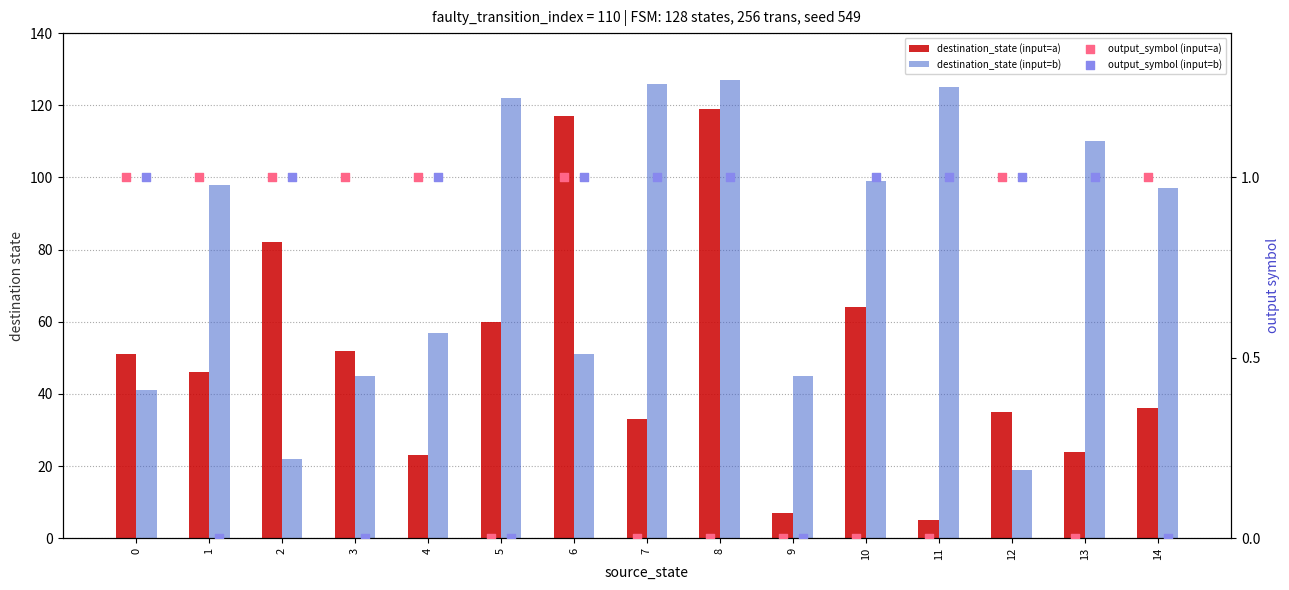

What are all the series names shown in the legend?

destination_state (input=a), destination_state (input=b), output_symbol (input=a), output_symbol (input=b)